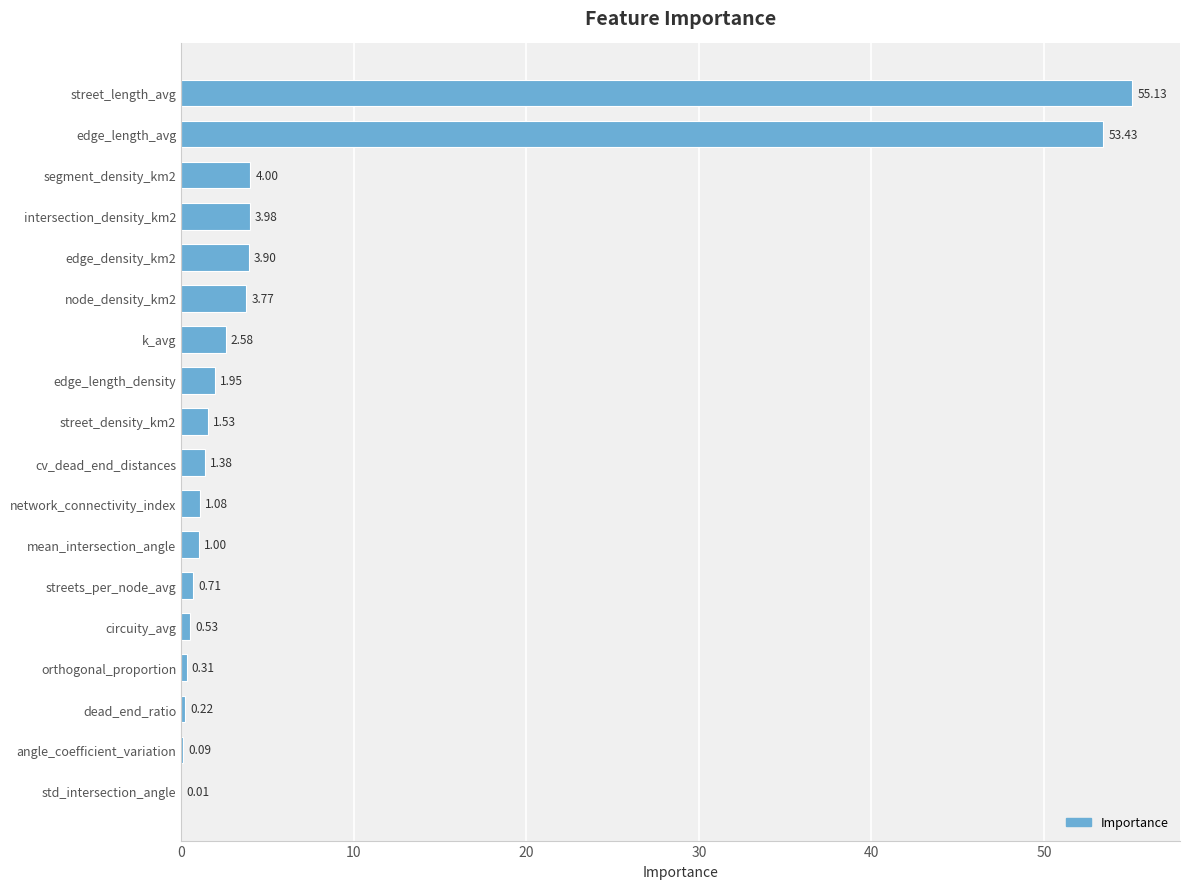

Which has a higher value, std_intersection_angle or angle_coefficient_variation?

angle_coefficient_variation